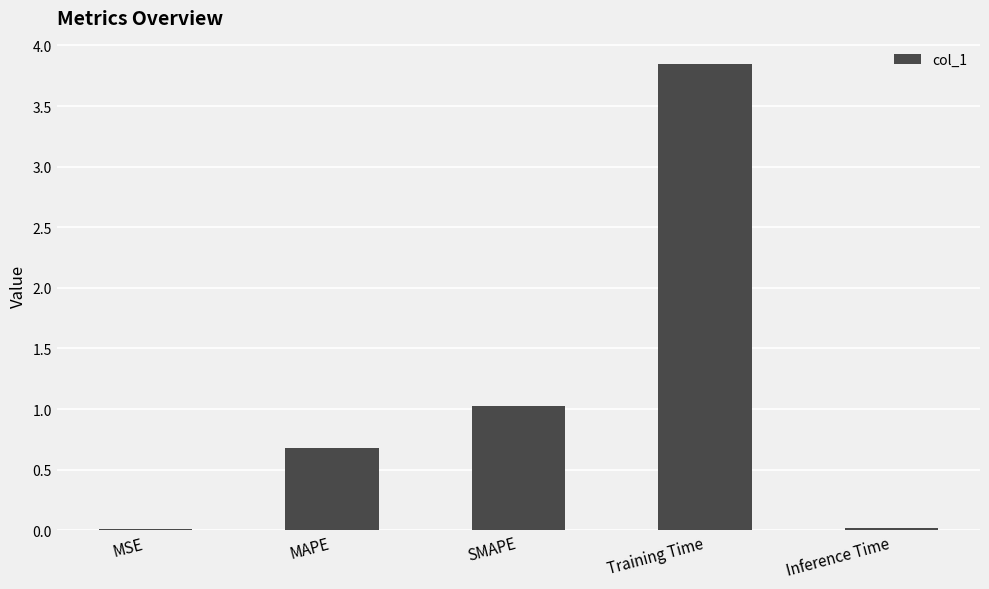

Is it true that the value at SMAPE is 1.0?

True